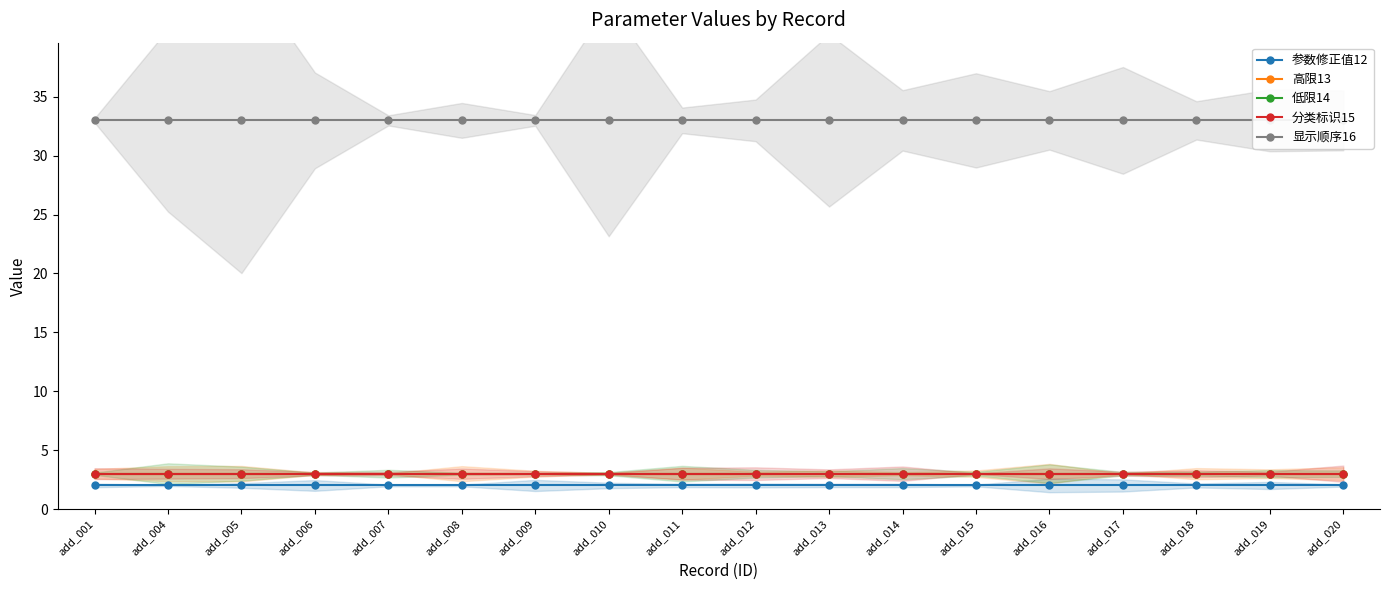

Read the 显示顺序16 value at add_006.

33